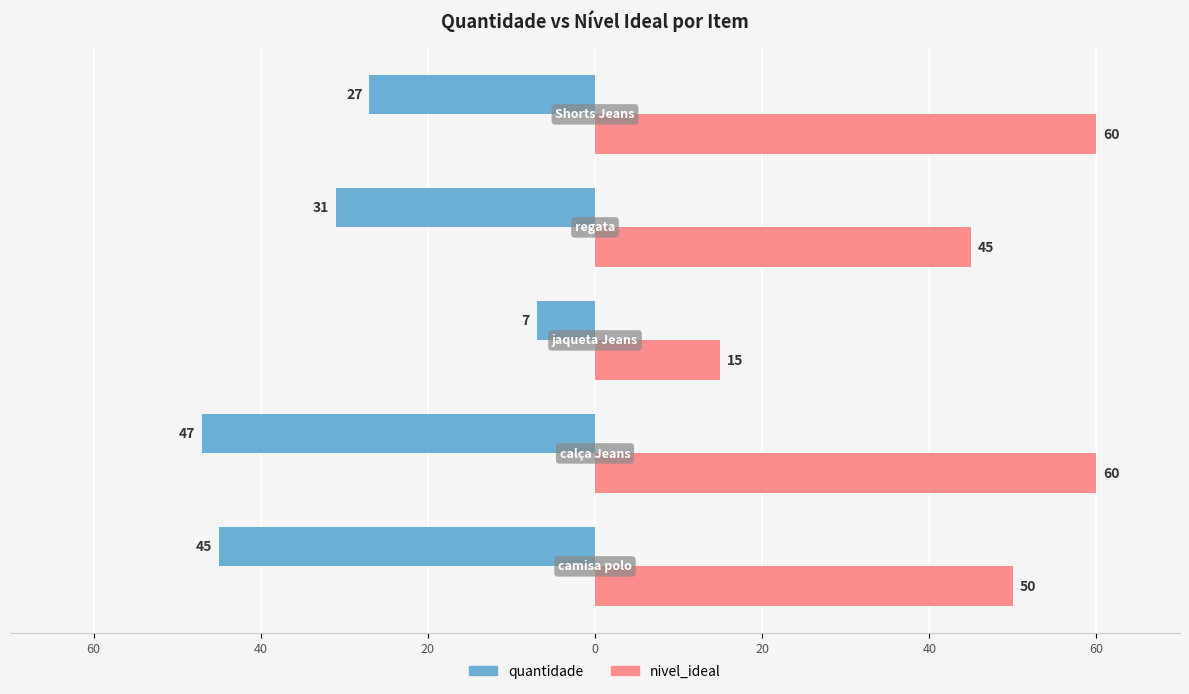

What are all the series names shown in the legend?

quantidade, nivel_ideal